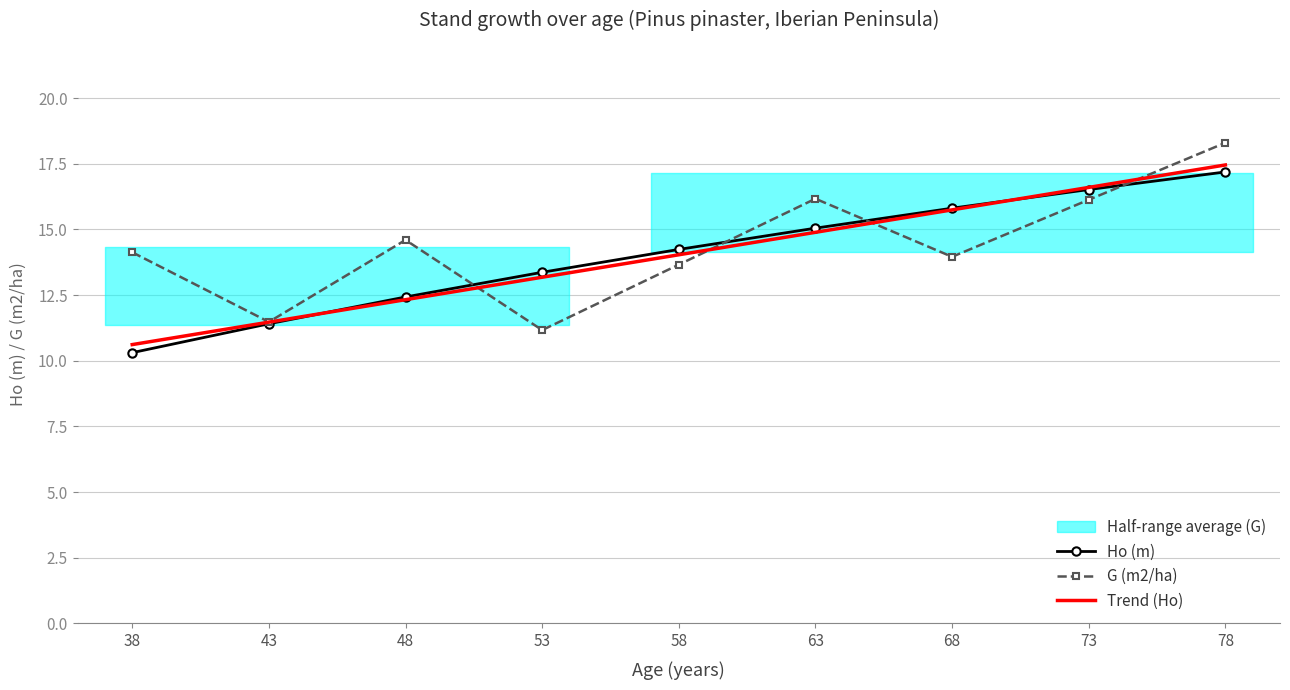

Does the chart have visible grid lines?

Yes